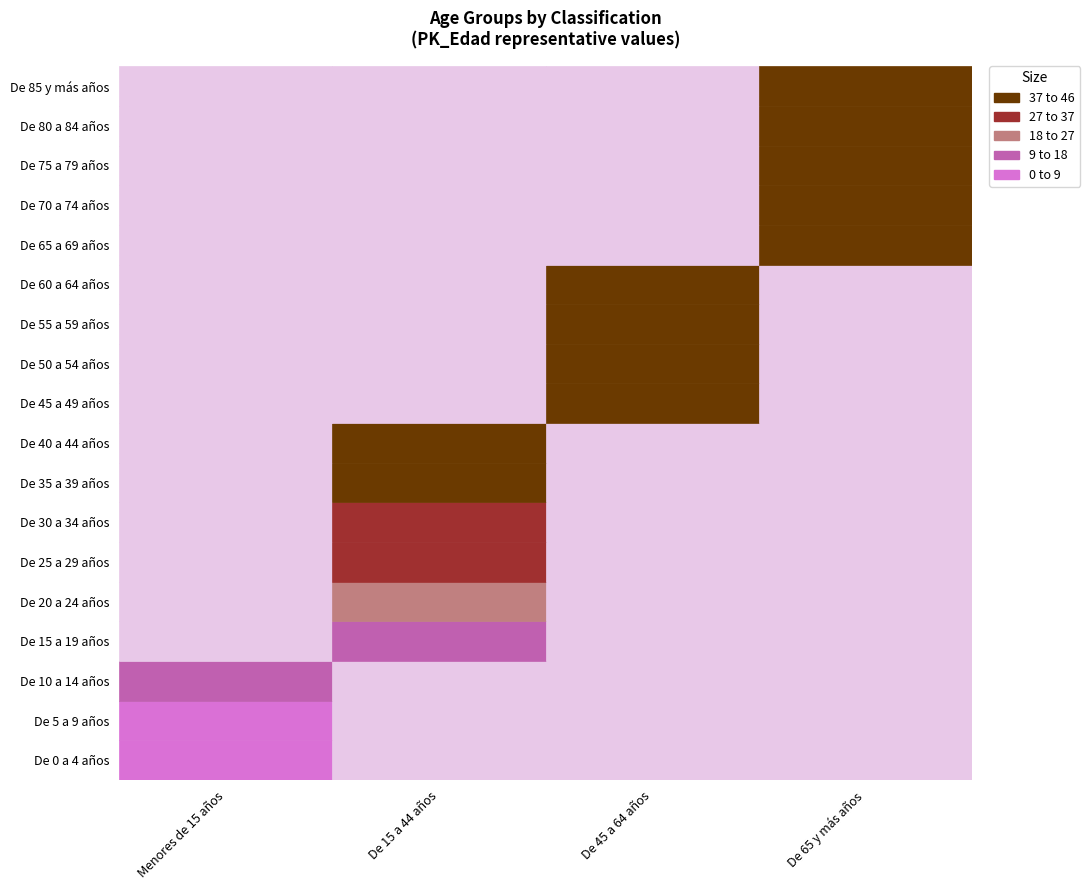

True or false: De 65 y más años has a value of 0 at De 0 a 4 años.

True